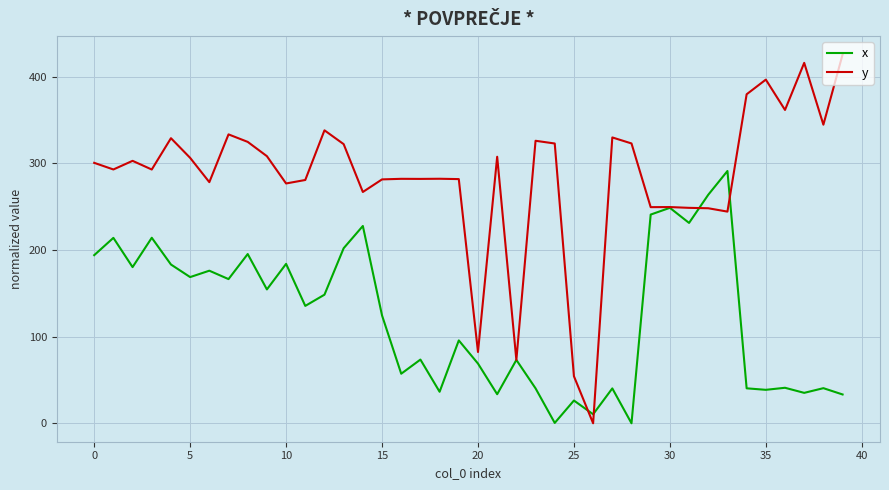

What is the maximum value for x?

291.2